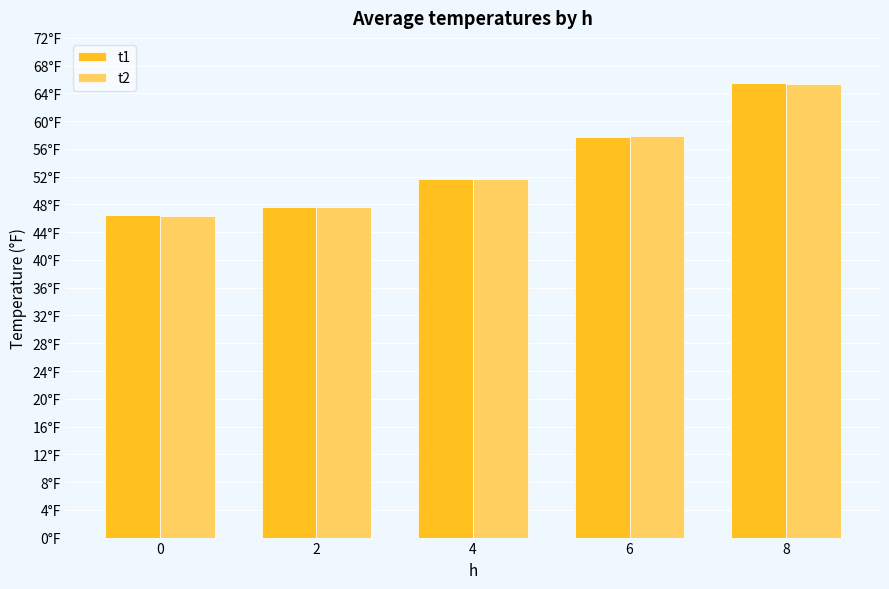

Reading left to right, transcribe all the data shown in this chart.

t1: 46.5	47.7	51.7	57.8	65.4
t2: 46.4	47.6	51.7	57.9	65.4